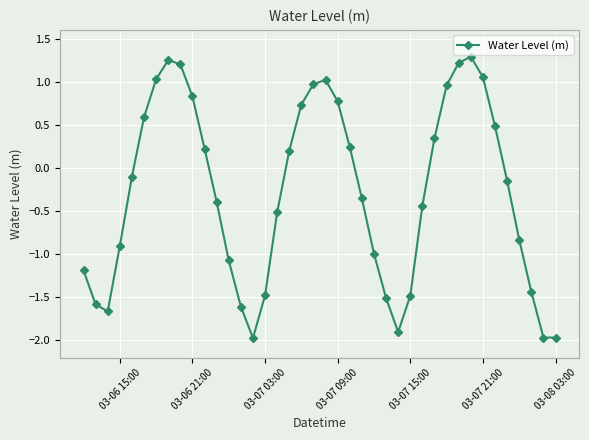

How many points are higher than both their immediate neighbors (excluding endpoints)?

3